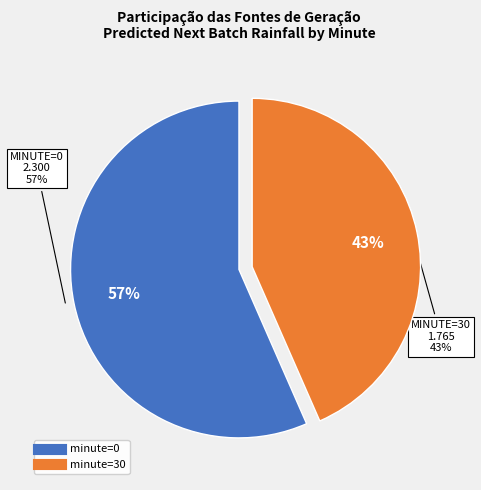

Is it true that minute=30 is 39% of the pie?

False